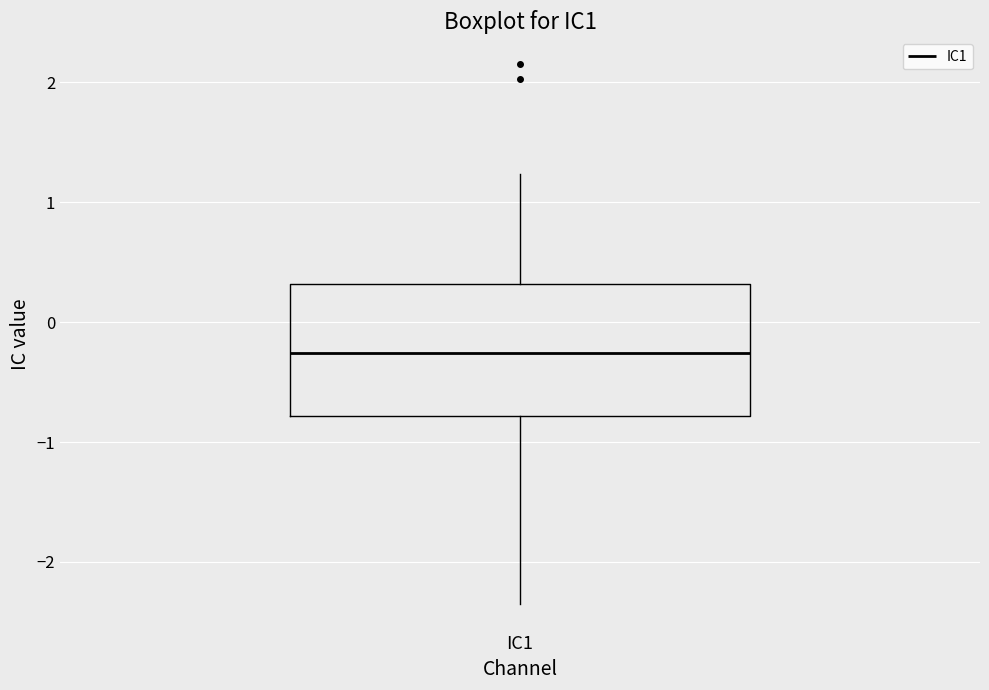

Where does the upper whisker of the box for IC1 end on the y-axis? The values are not printed on the chart, so give them approximately, as read against the axis.

1.2